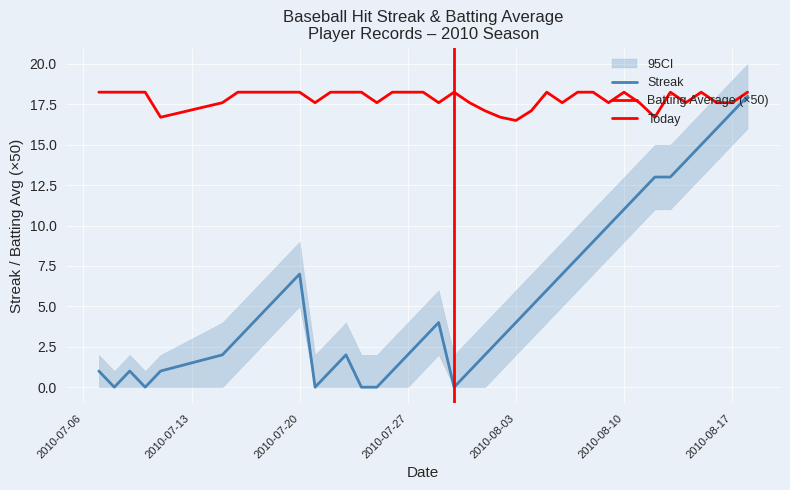

Reading left to right, list all the values displayed in this chart.

Streak: 2010-07-07=1.0	2010-07-08=0.0	2010-07-09=1.0	2010-07-10=0.0	2010-07-11=1.0	2010-07-15=2.0	2010-07-16=3.0	2010-07-17=4.0	2010-07-18=5.0	2010-07-19=6.0	2010-07-20=7.0	2010-07-21=0.0	2010-07-22=1.0	2010-07-23=2.0	2010-07-24=0.0	2010-07-25=0.0	2010-07-26=1.0	2010-07-27=2.0	2010-07-28=3.0	2010-07-29=4.0	2010-07-30=0.0	2010-07-31=1.0	2010-08-01=2.0	2010-08-02=3.0	2010-08-03=4.0	2010-08-04=5.0	2010-08-05=6.0	2010-08-06=7.0	2010-08-07=8.0	2010-08-08=9.0	2010-08-09=10.0	2010-08-10=11.0	2010-08-11=12.0	2010-08-12=13.0	2010-08-13=13.0	2010-08-14=14.0	2010-08-15=15.0	2010-08-16=16.0	2010-08-17=17.0	2010-08-18=18.0
Batting Average1: 2010-07-07=18.2	2010-07-08=18.2	2010-07-09=18.2	2010-07-10=18.2	2010-07-11=16.7	2010-07-15=17.6	2010-07-16=18.2	2010-07-17=18.2	2010-07-18=18.2	2010-07-19=18.2	2010-07-20=18.2	2010-07-21=17.6	2010-07-22=18.2	2010-07-23=18.2	2010-07-24=18.2	2010-07-25=17.6	2010-07-26=18.2	2010-07-27=18.2	2010-07-28=18.2	2010-07-29=17.6	2010-07-30=18.2	2010-07-31=17.6	2010-08-01=17.1	2010-08-02=16.7	2010-08-03=16.5	2010-08-04=17.1	2010-08-05=18.2	2010-08-06=17.6	2010-08-07=18.2	2010-08-08=18.2	2010-08-09=17.6	2010-08-10=18.2	2010-08-11=17.6	2010-08-12=16.7	2010-08-13=18.2	2010-08-14=17.6	2010-08-15=18.2	2010-08-16=17.6	2010-08-17=17.6	2010-08-18=18.2